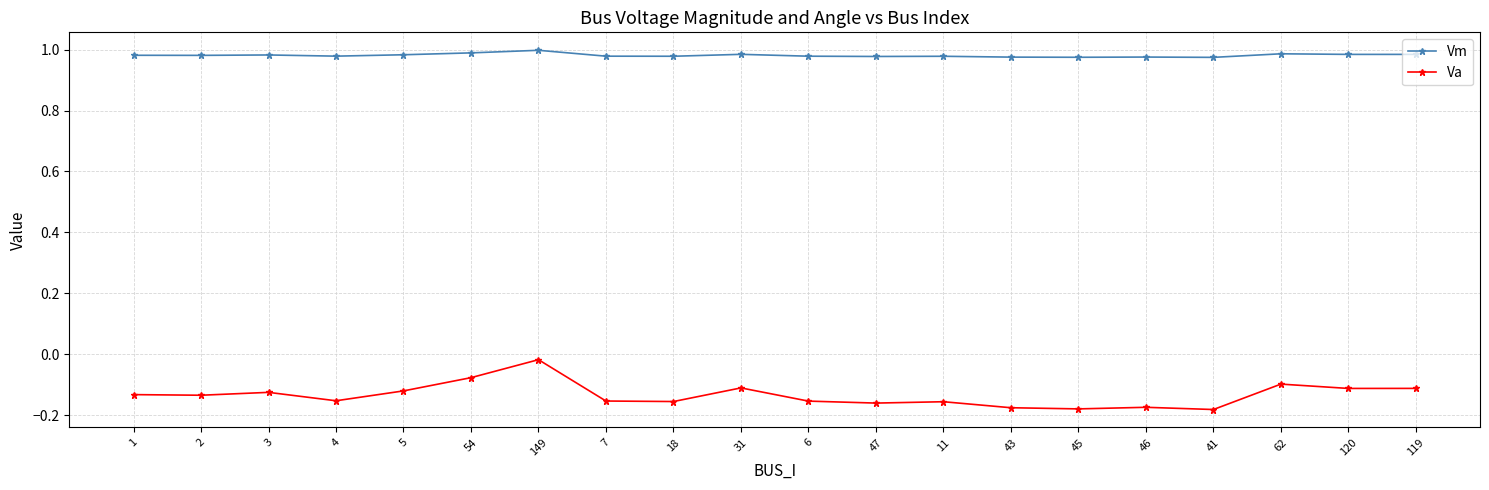

At 6, list the series in order from smallest to largest.

Va, Vm